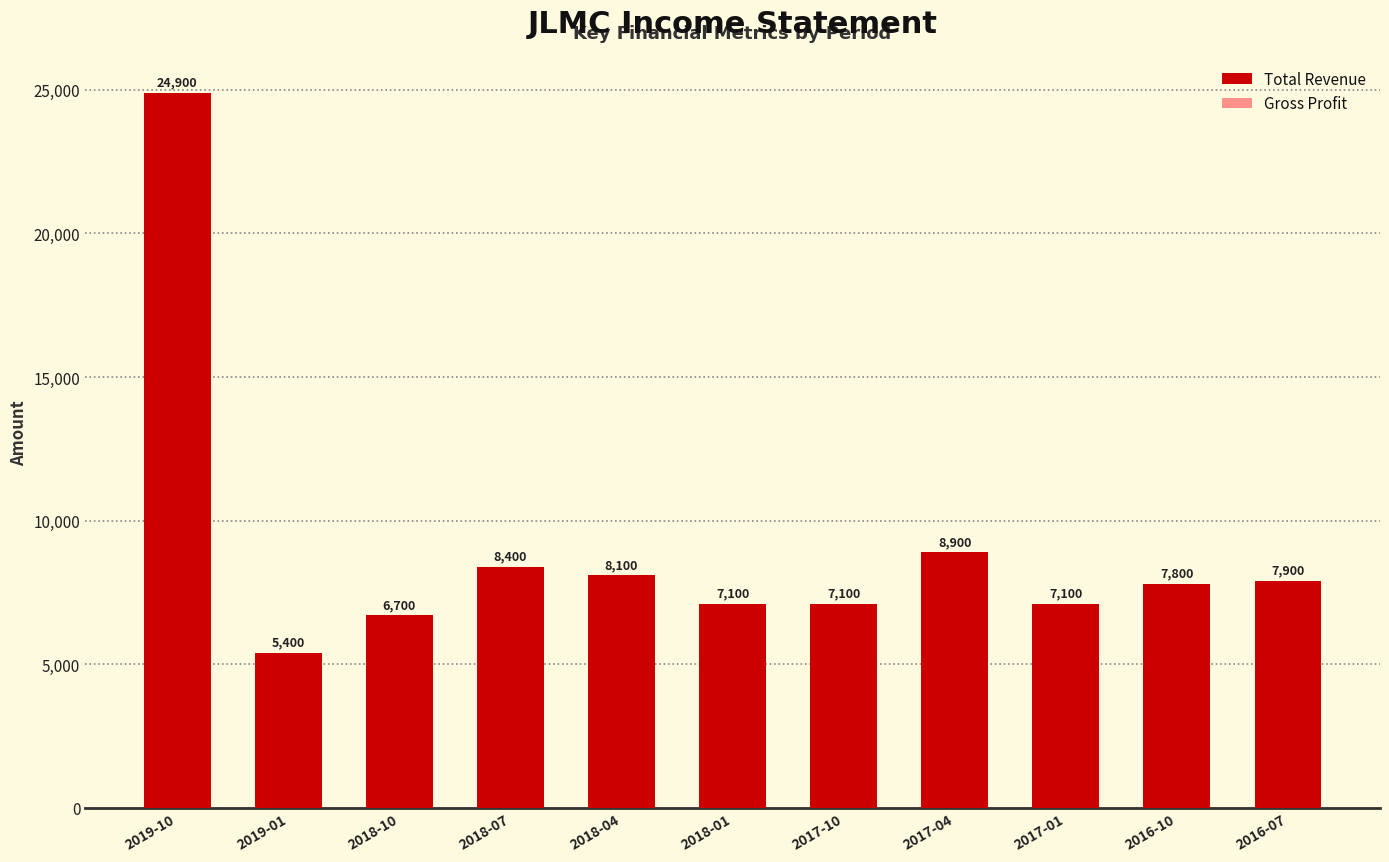

At how many categories does at least one series exceed 17822?

1